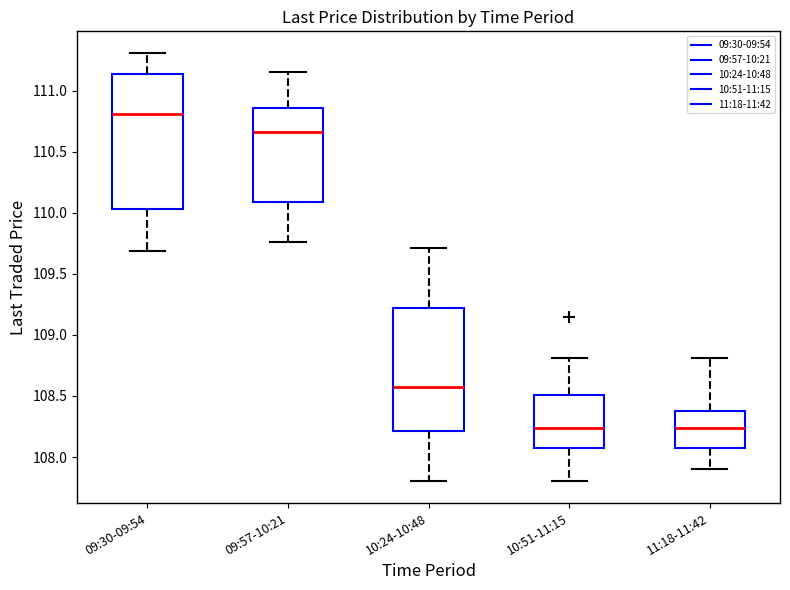

Where does the median line of the box for 10:24-10:48 sit on the y-axis? The values are not printed on the chart, so give them approximately, as read against the axis.

108.55